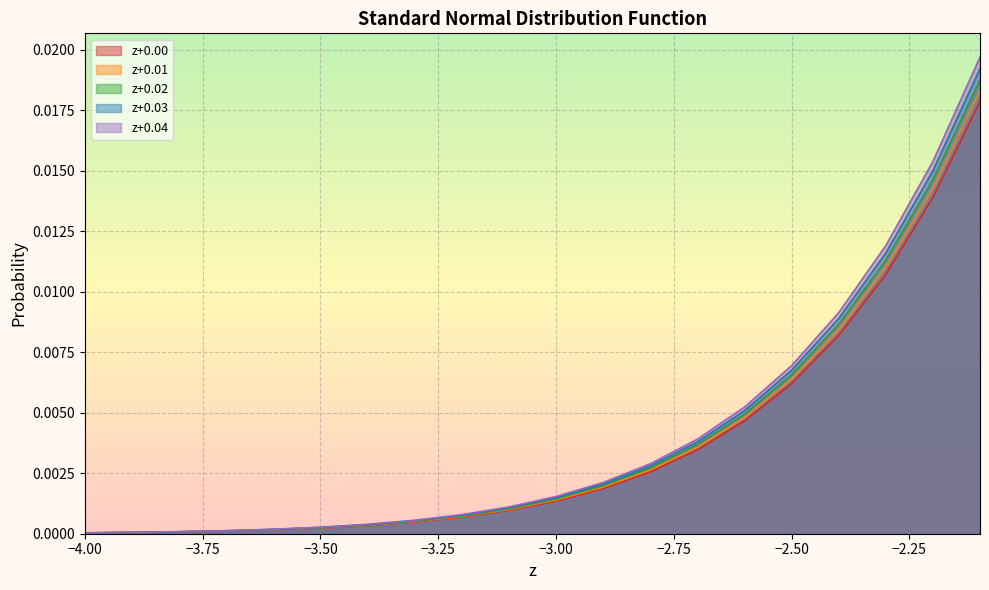

Which series has the widest spread of values?

z+0.04